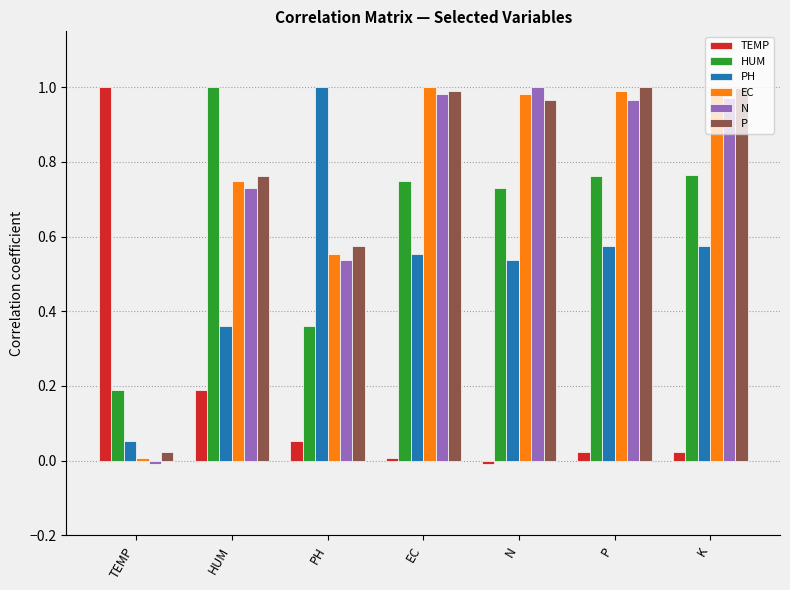

Is the value of HUM at N greater than the value of TEMP at TEMP?

No